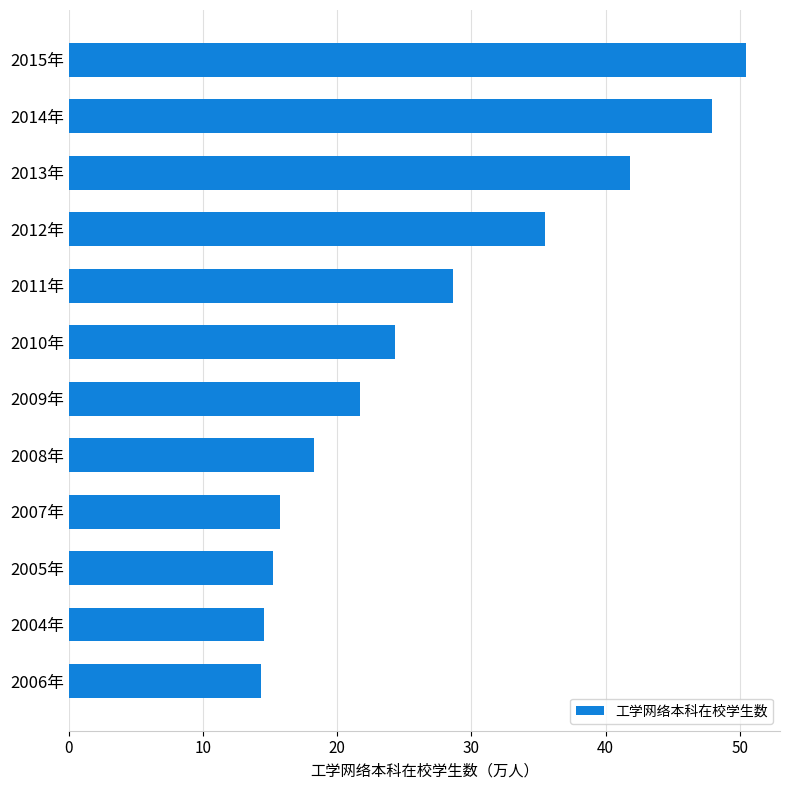

Approximately how many times larger is the value at 2006年 compared to 2008年?

0.8